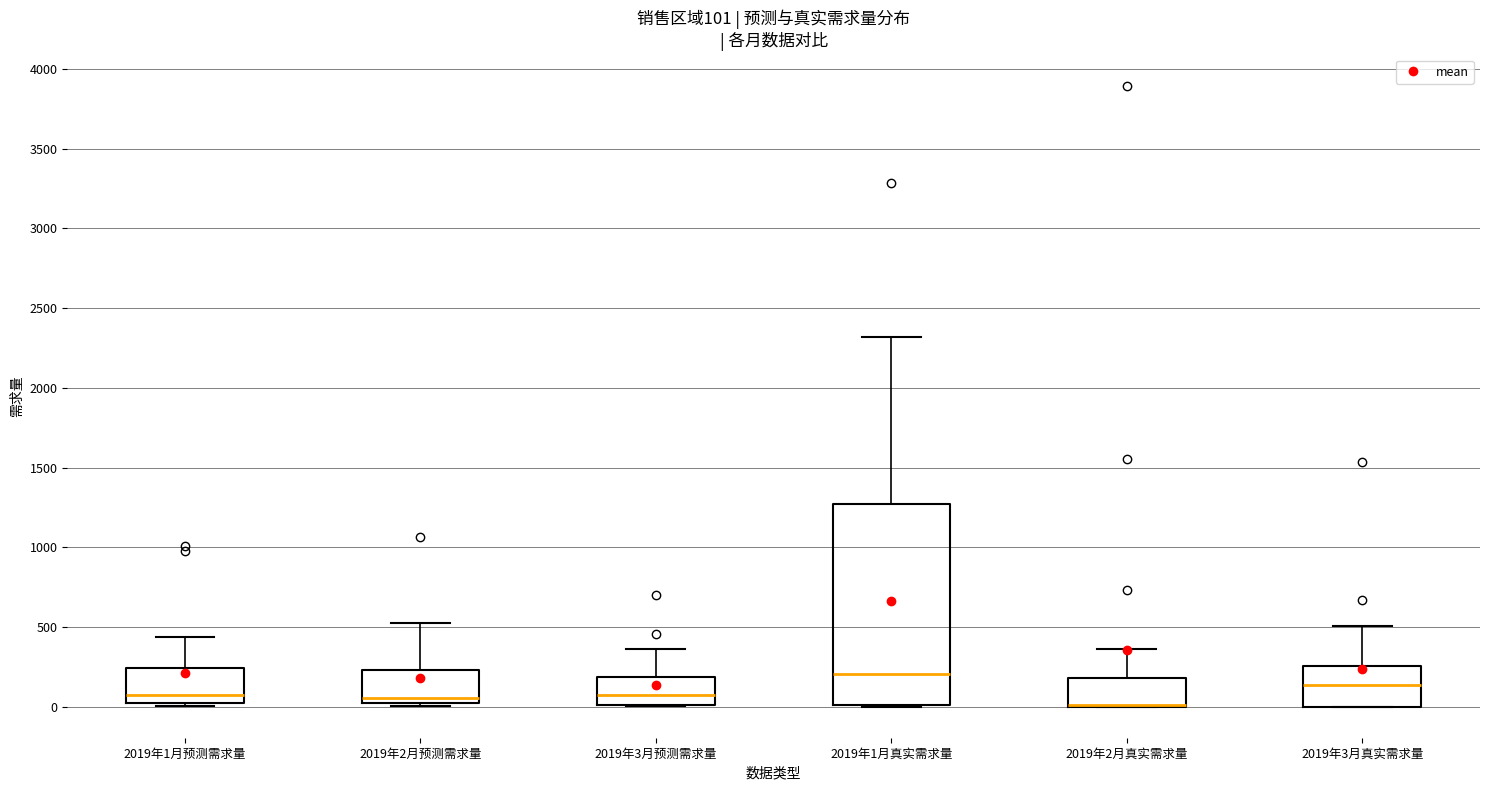

Which box is the tallest, from its lower edge to its upper edge?

2019年1月真实需求量